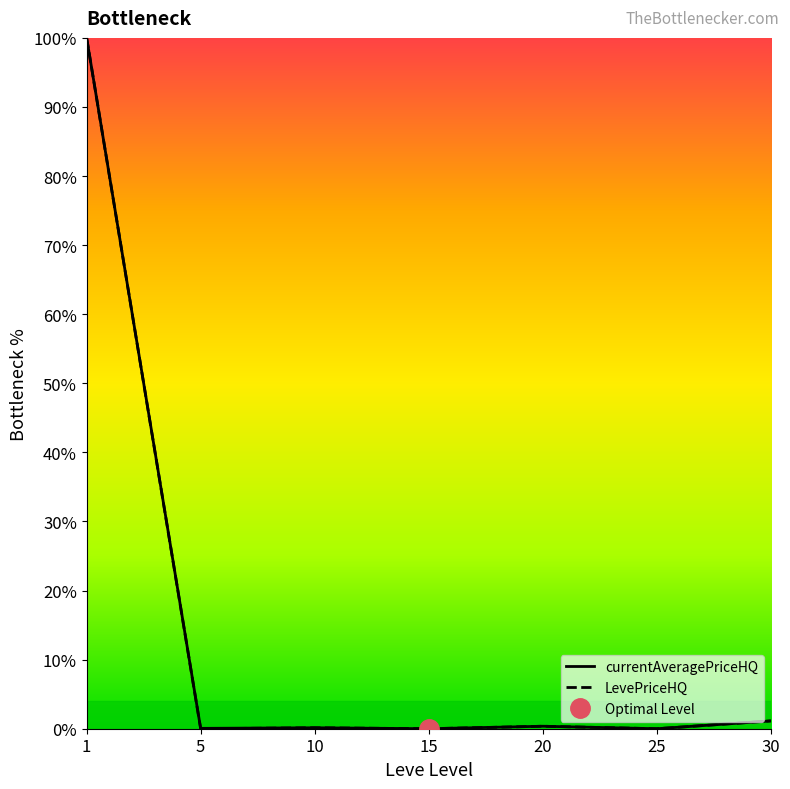

Rank the series by their average value, from lowest to highest.

LevePriceHQ, currentAveragePriceHQ